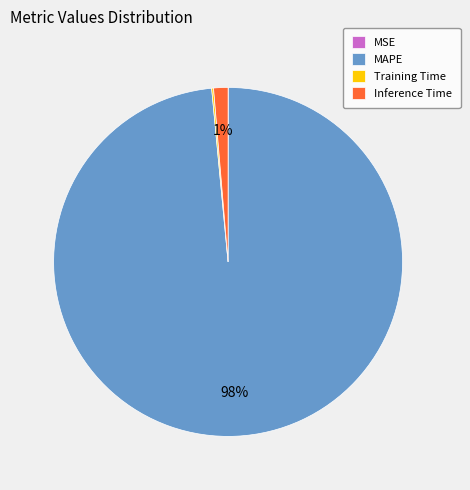

Is there a majority slice in this chart?

Yes